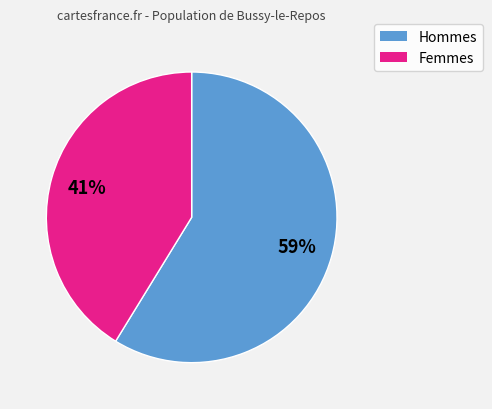

Is there any slice that represents more than half of the pie?

Yes